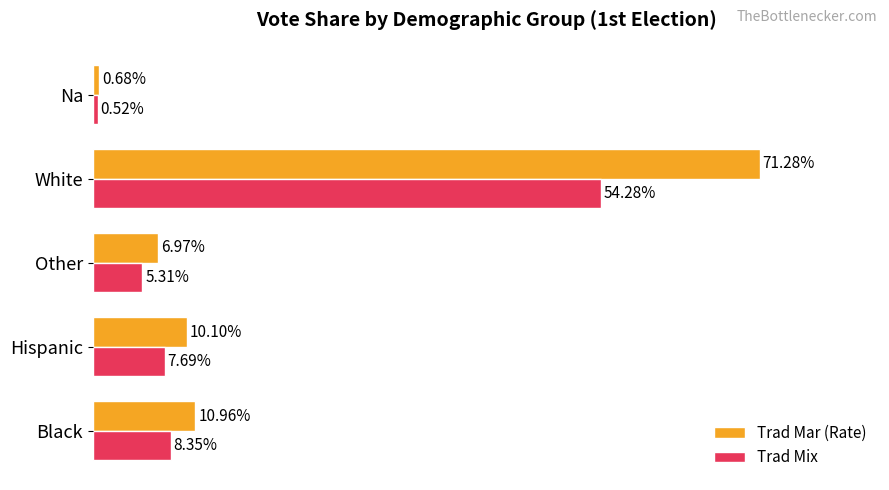

What are all the series names shown in the legend?

Trad Mar (Rate), Trad Mix